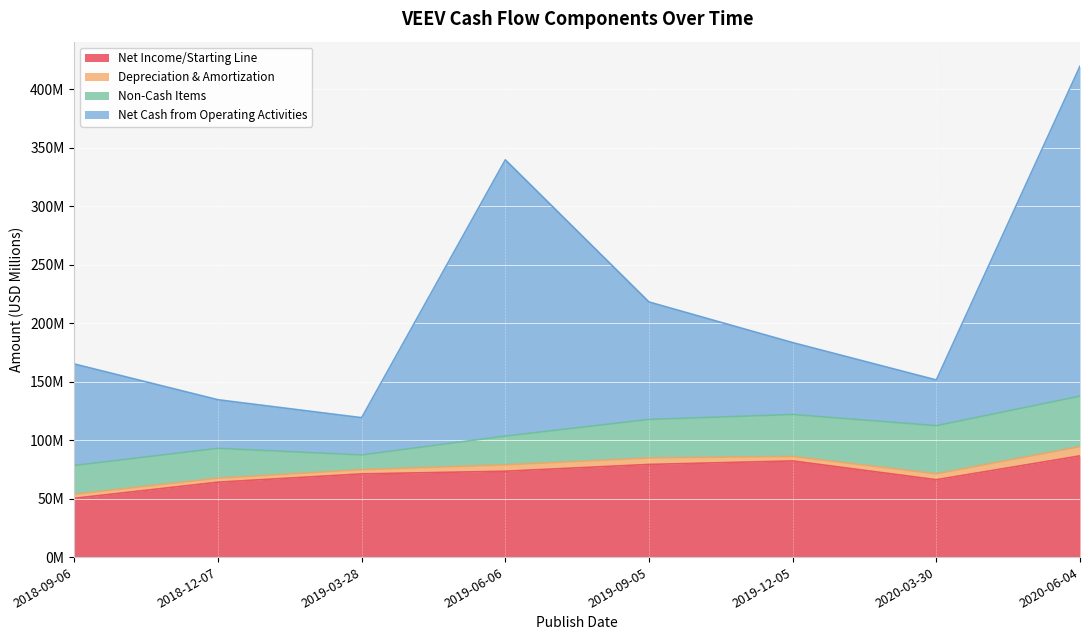

In Net Cash from Operating Activities, how many points are lower than both neighbors (excluding endpoints)?

2